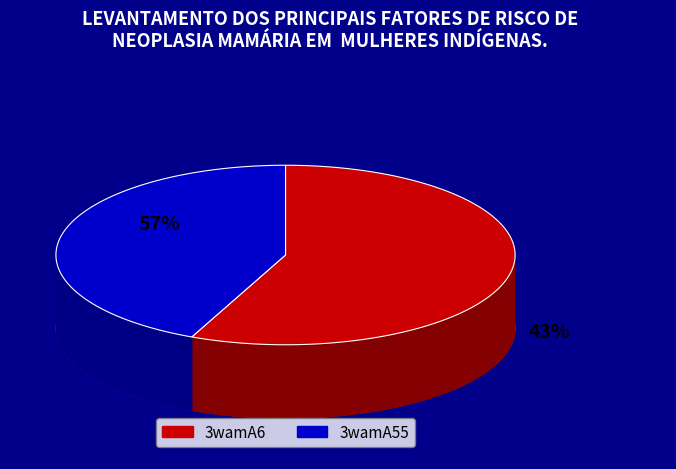

True or false: 3wamA55 accounts for 29% of the total.

False